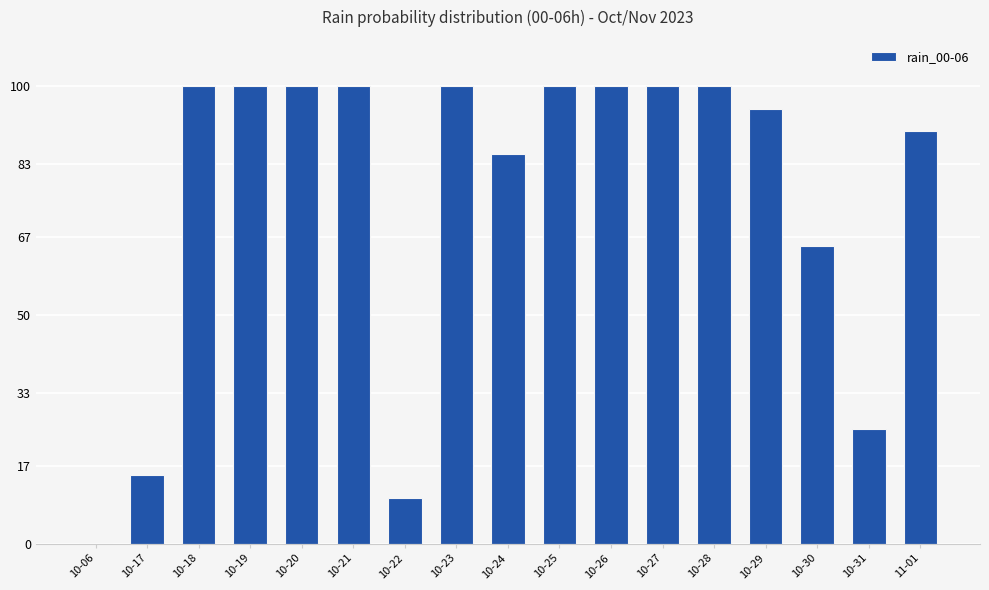

Reading right to left, transcribe all the data shown in this chart.

11-01=90	10-31=25	10-30=65	10-29=95	10-28=100	10-27=100	10-26=100	10-25=100	10-24=85	10-23=100	10-22=10	10-21=100	10-20=100	10-19=100	10-18=100	10-17=15	10-06=0